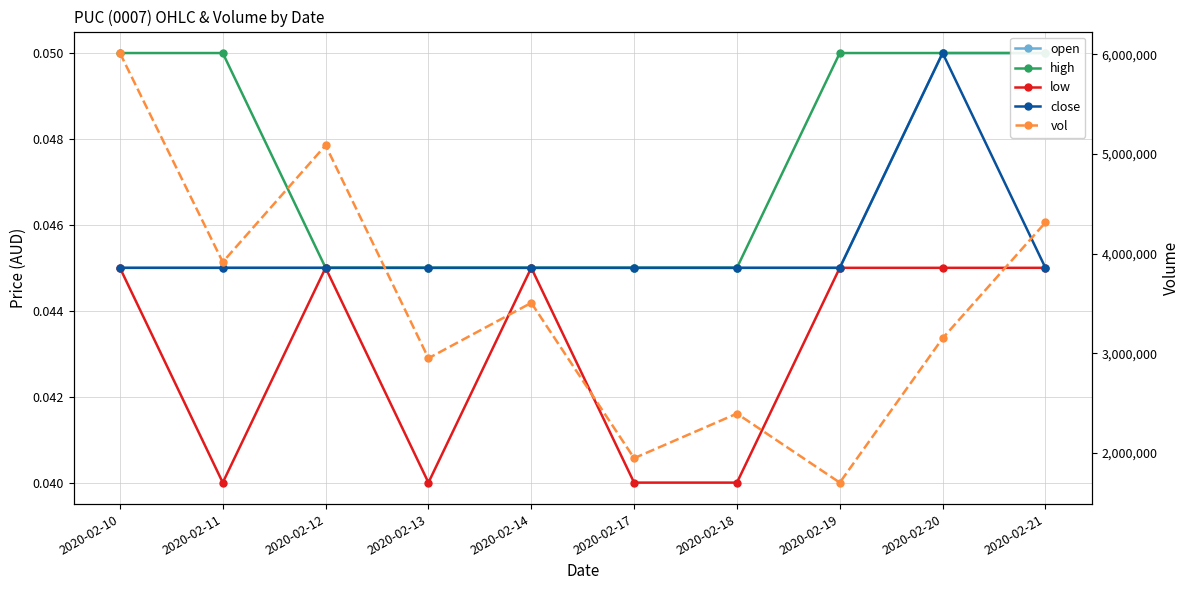

The low series shows 0.0 at 2020-02-21. True or false?

False